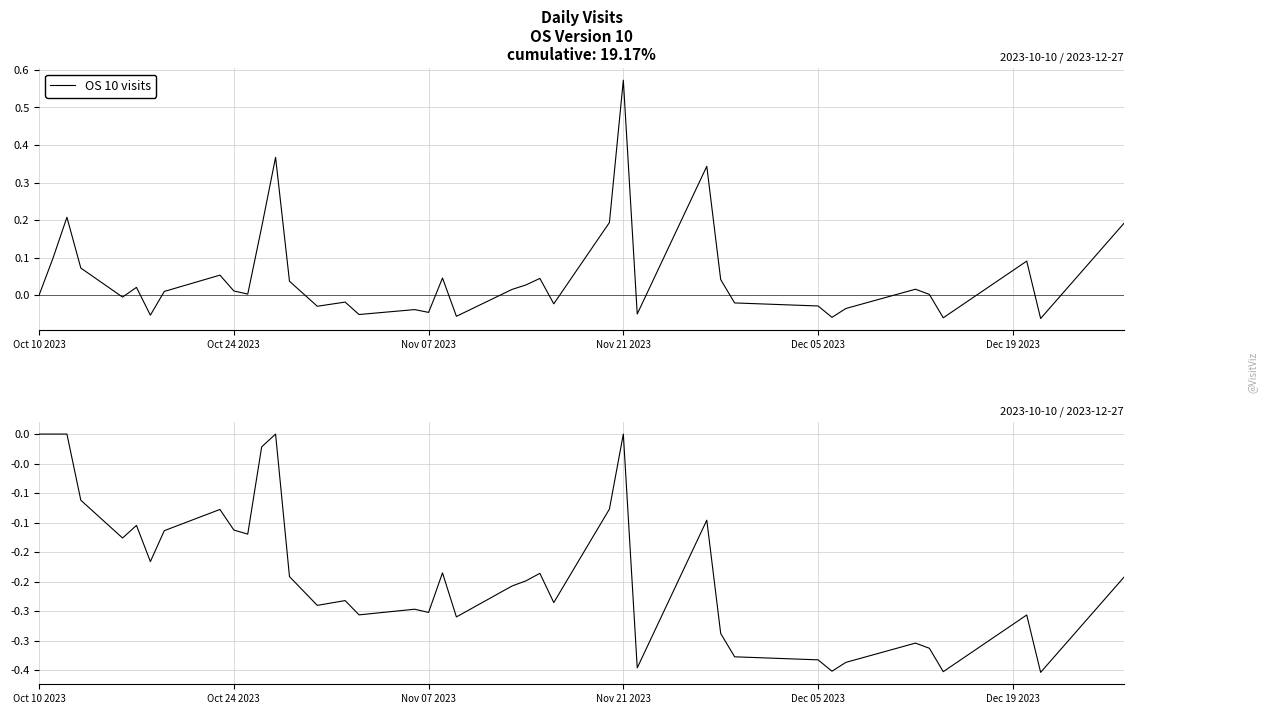

True or false: OS 10 drawdown has more than 0 points higher than both neighbors.

True